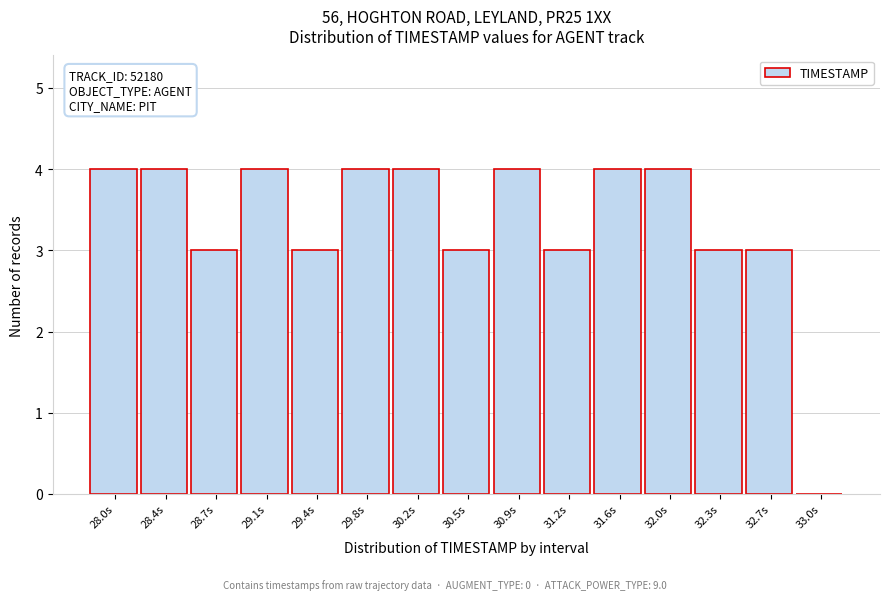

Reading right to left, transcribe all the data shown in this chart.

33.0s=0	32.7s=3	32.3s=3	32.0s=4	31.6s=4	31.2s=3	30.9s=4	30.5s=3	30.2s=4	29.8s=4	29.4s=3	29.1s=4	28.7s=3	28.4s=4	28.0s=4